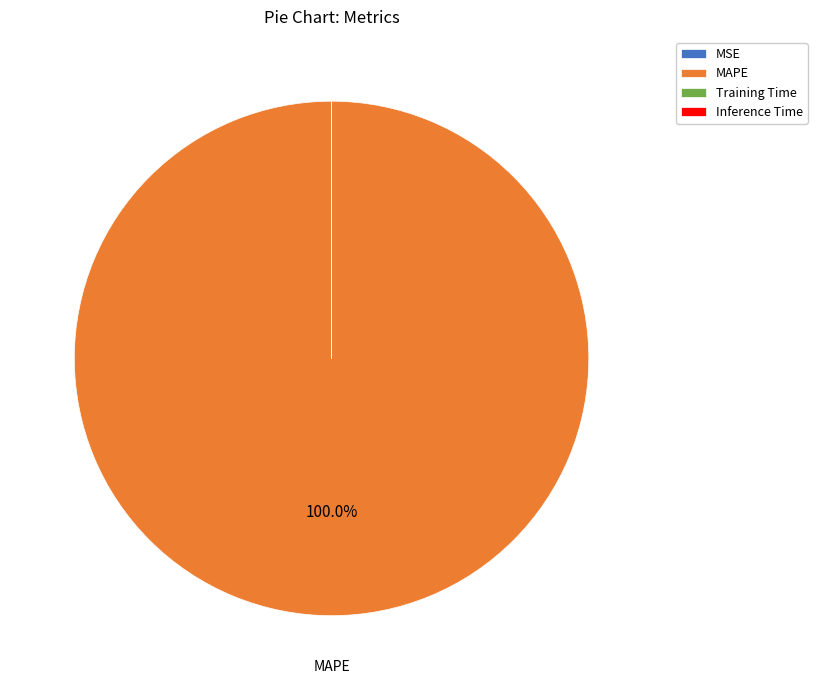

Which slice is the largest?

MAPE